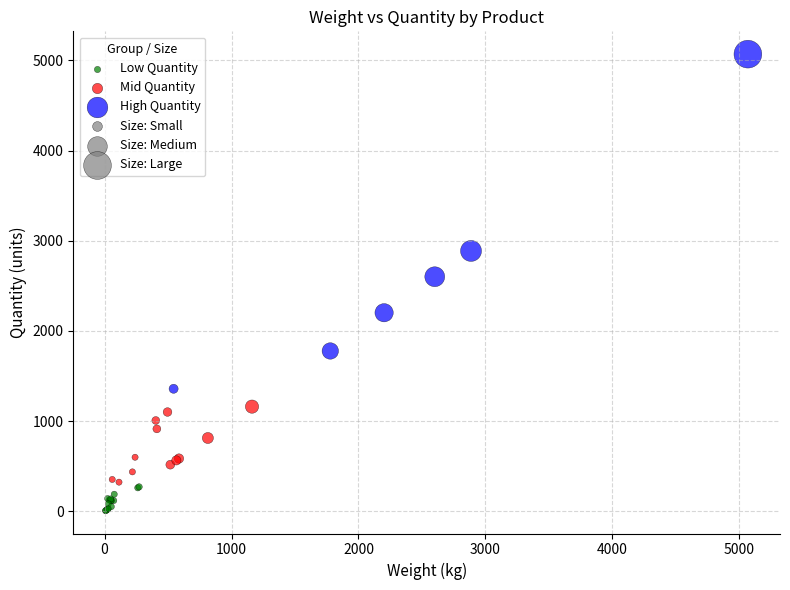

Which series has the largest Y range (max minus min)?

High Quantity